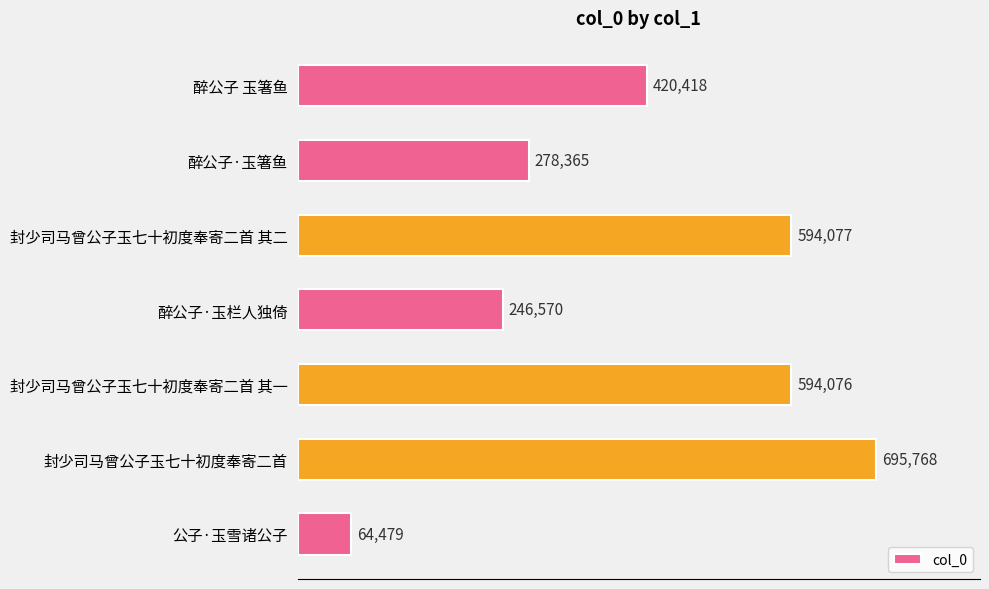

What is the sum of all values?

2893753